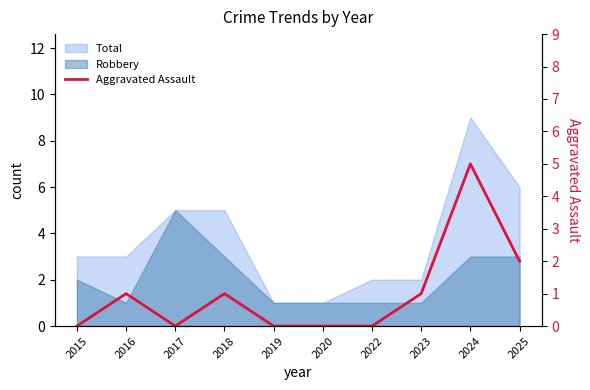

Between 2018 and 2019, which is larger?

2018